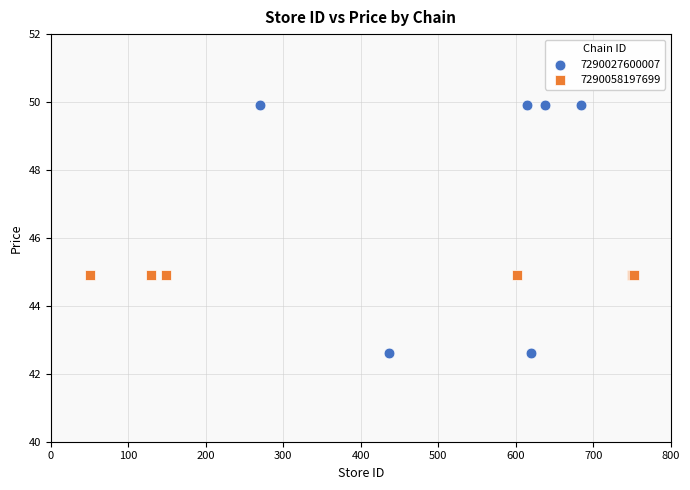

Which series contains the highest Y value?

7290027600007